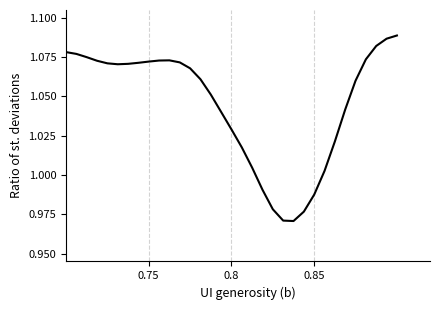

What is the value of the 21st point from the left?

1.0